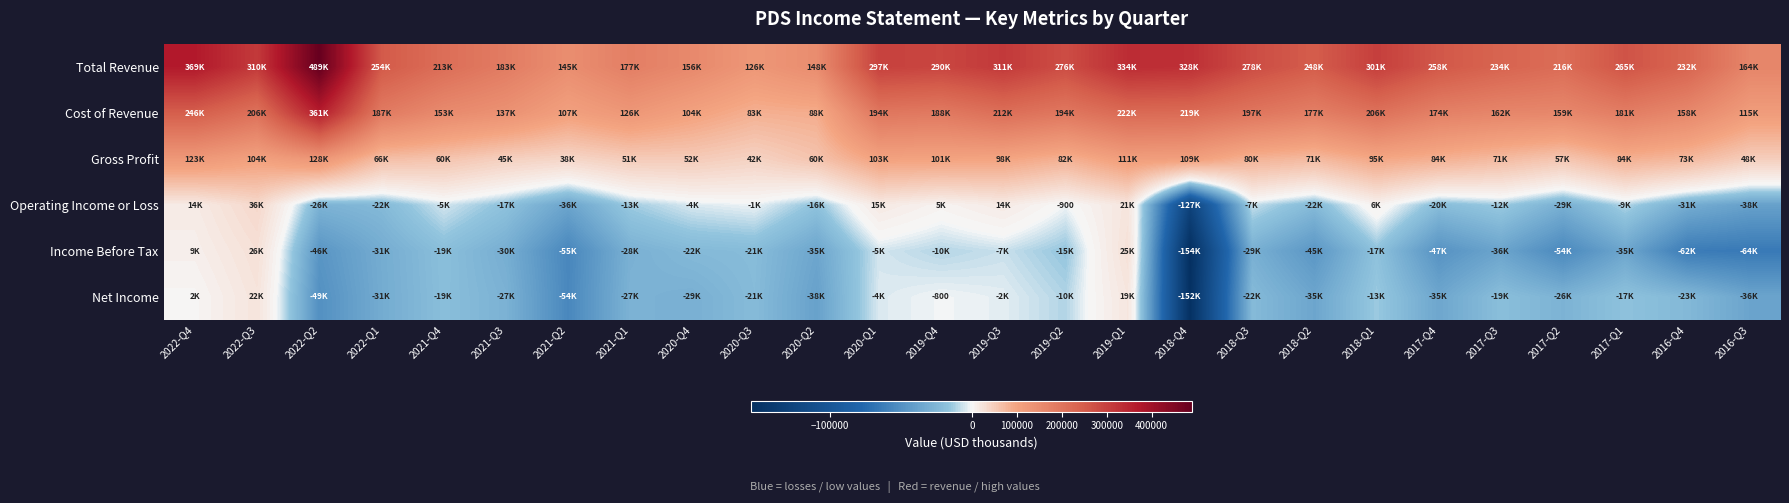

Which series has the widest spread of values?

Total Revenue